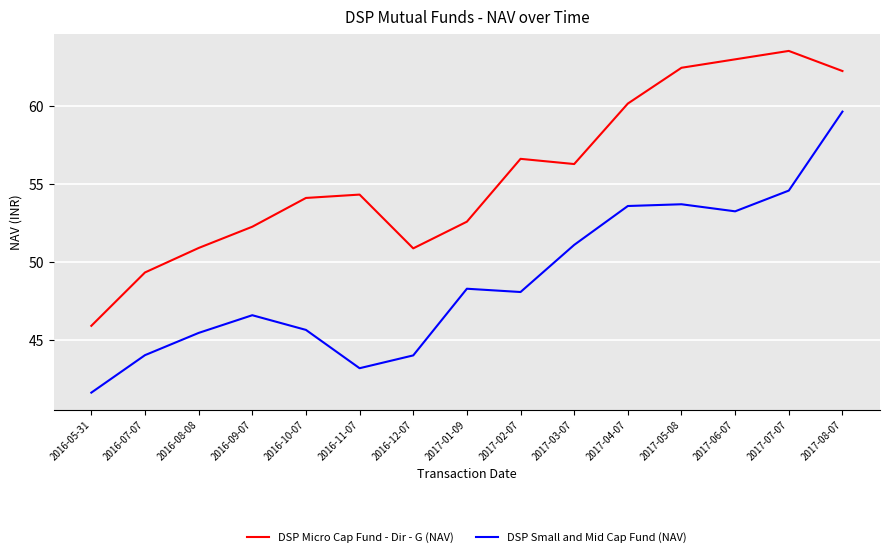

List the series in order of their overall mean, lowest first.

DSP Small and Mid Cap Fund (NAV), DSP Micro Cap Fund - Dir - G (NAV)